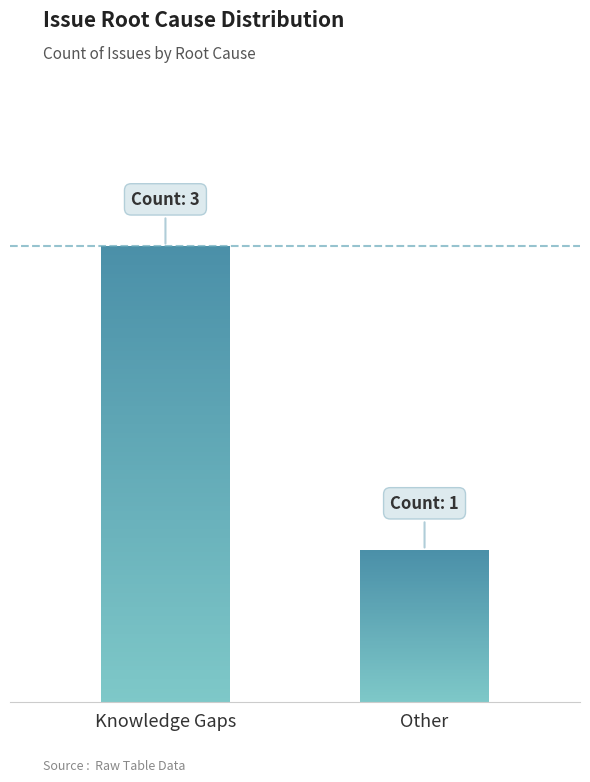

Does the chart contain stacked bars?

No